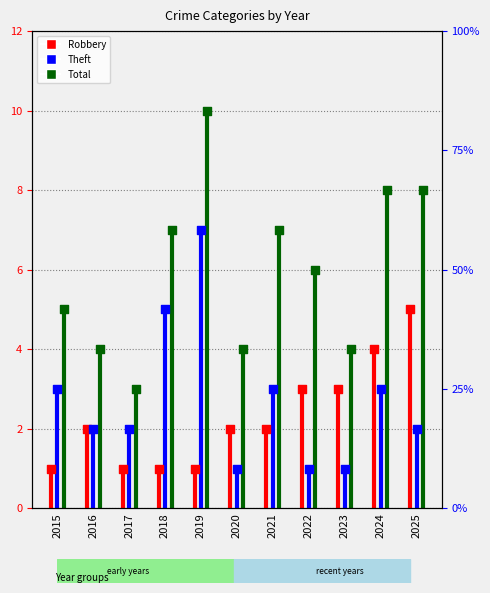

What are all the series names shown in the legend?

Robbery, Theft, Total